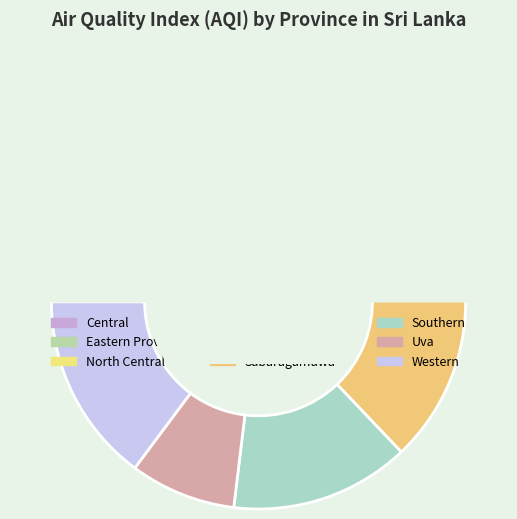

Is Northern Province the majority of the pie?

No